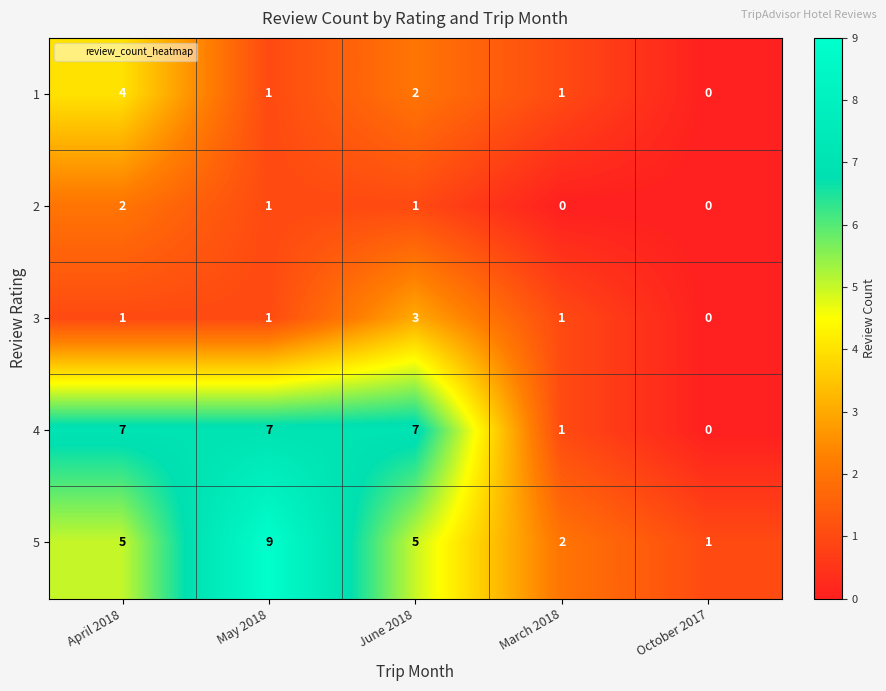

What is the total value across all series at April 2018?

19